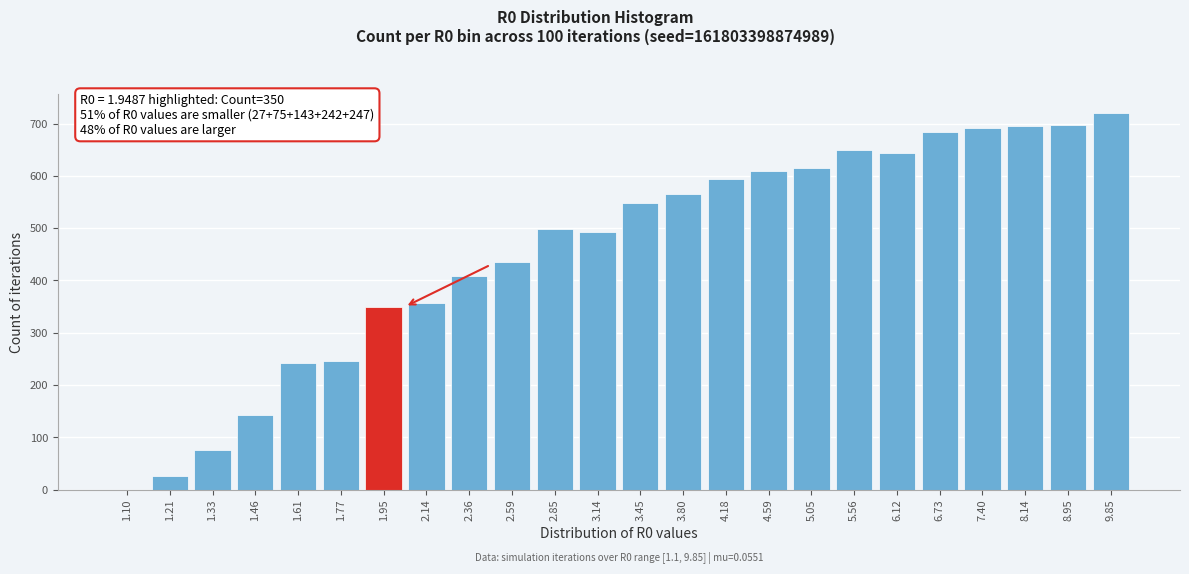

What is the sum of all values?

10991